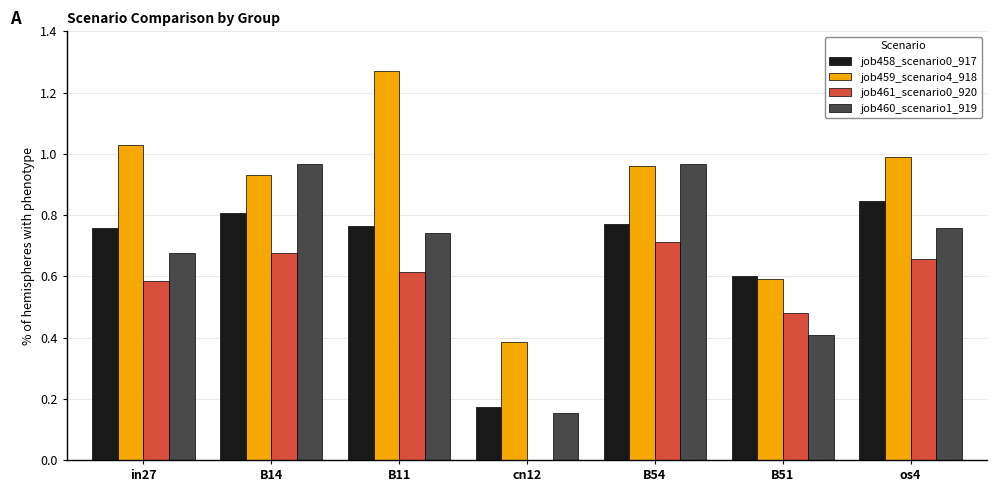

True or false: job459_scenario4_918 has a value of 0.6 at B51.

True